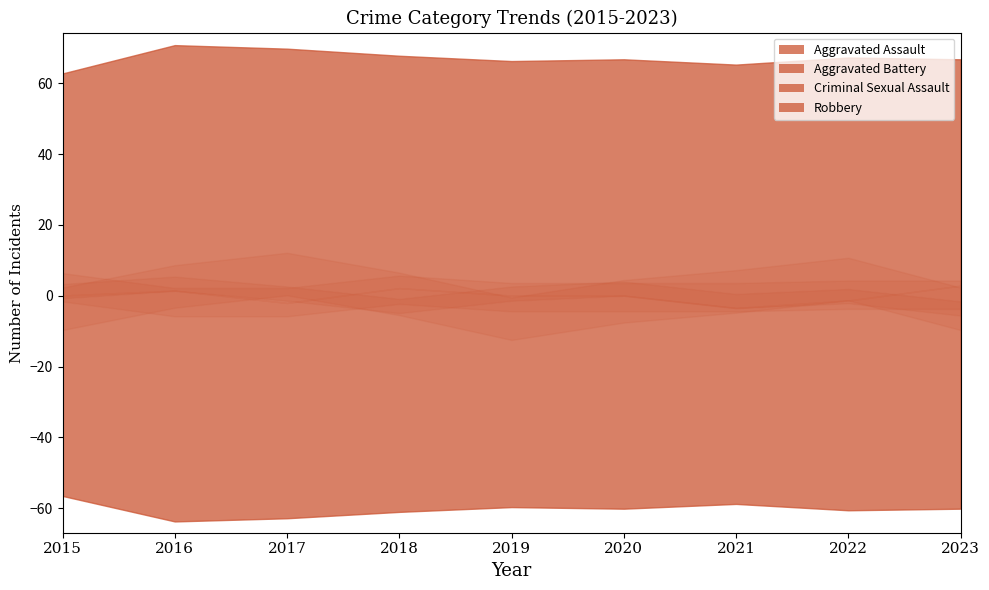

True or false: Criminal Sexual Assault and Aggravated Battery intersect in this chart.

False